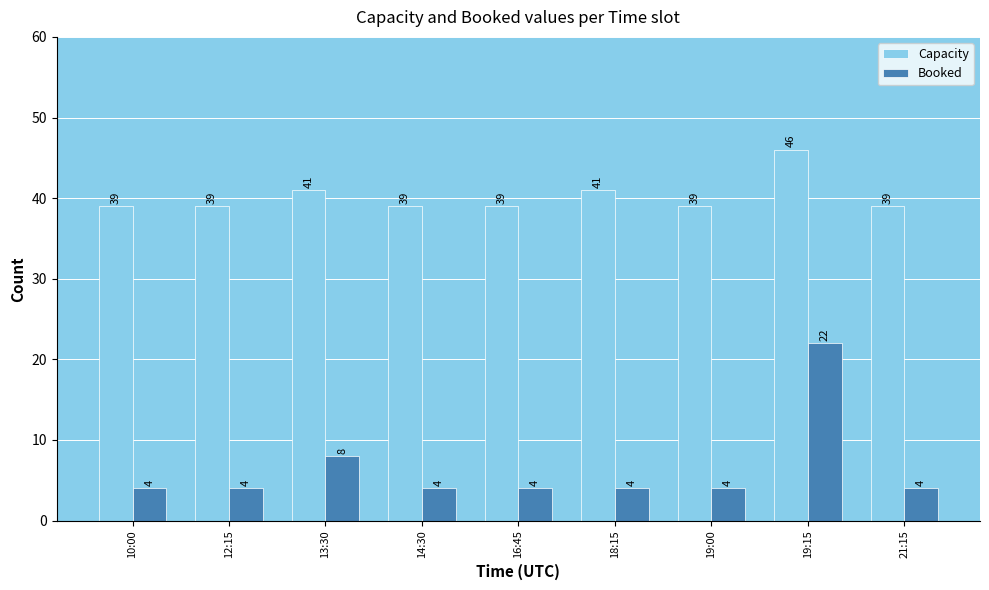

Read the Capacity value at 10:00.

39